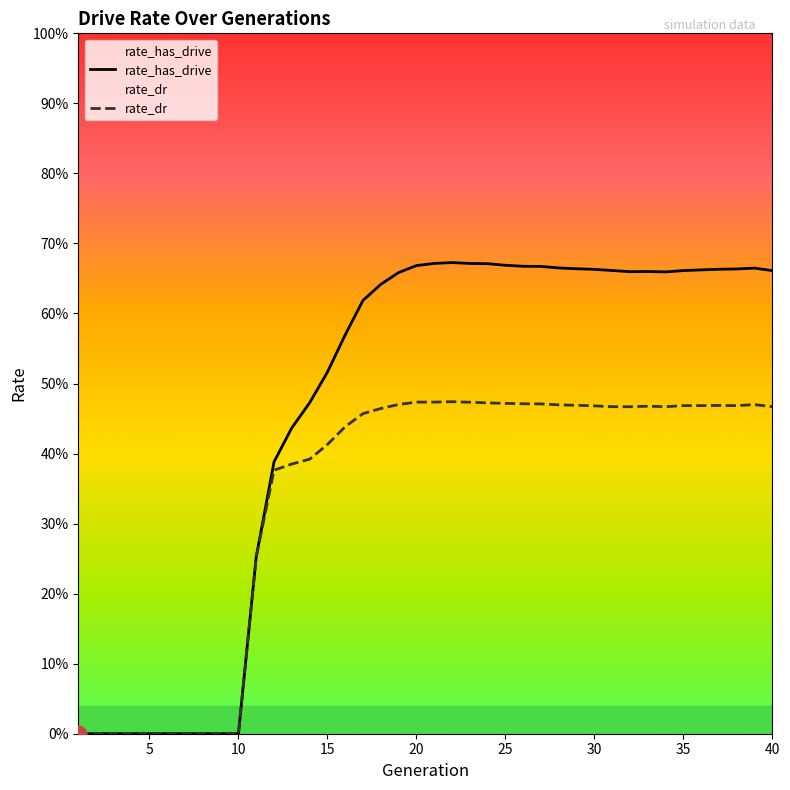

What is the average value of the rate_dr series?

0.3